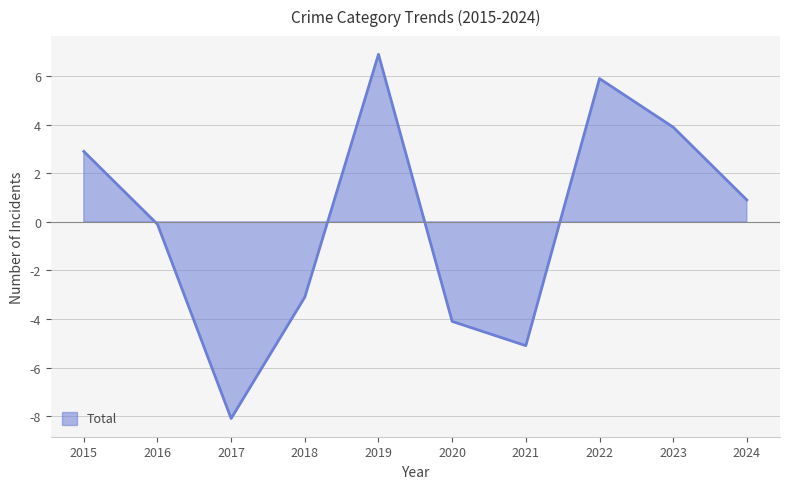

Which category has the highest value across all series?

2019